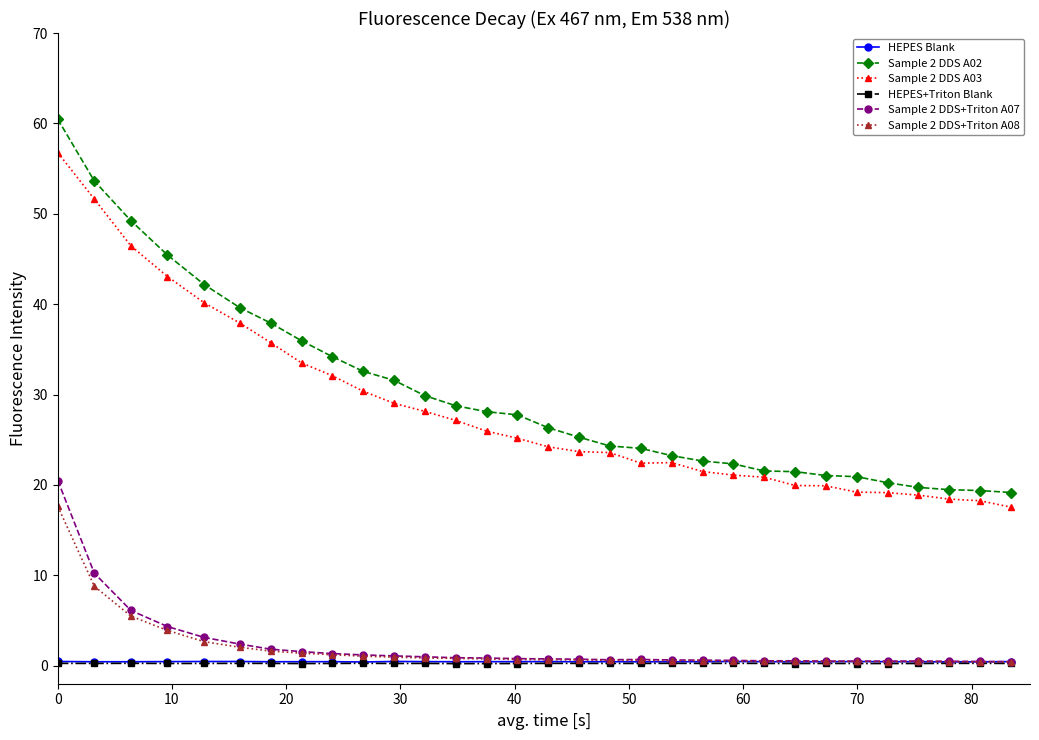

What is the value of the Sample 2 DDS+Triton A07 point at the 8th from the left?

1.6